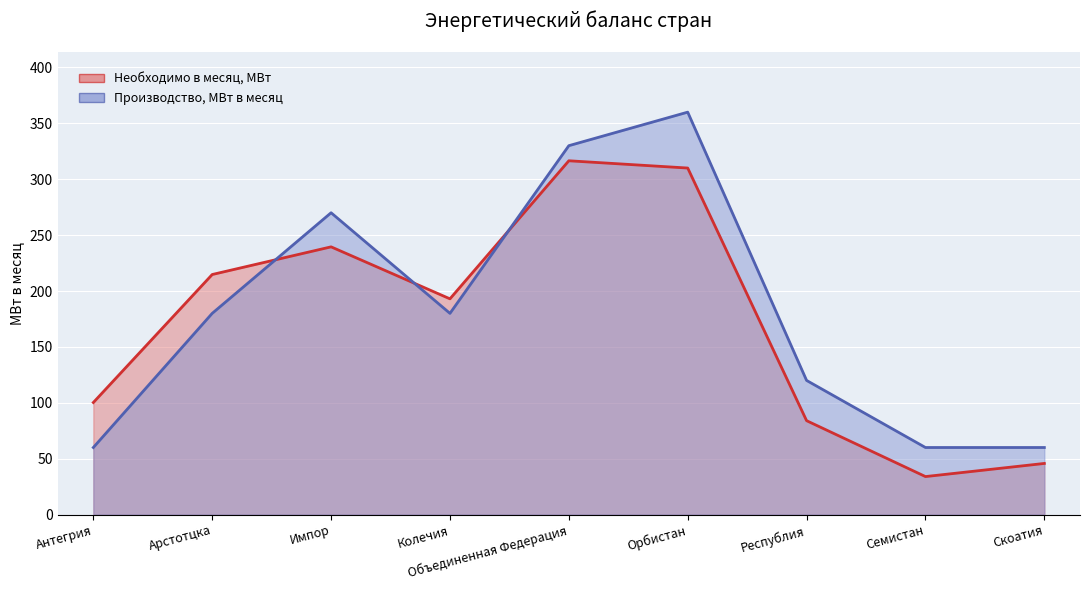

What is the label of the 7th point from the right?

Импор